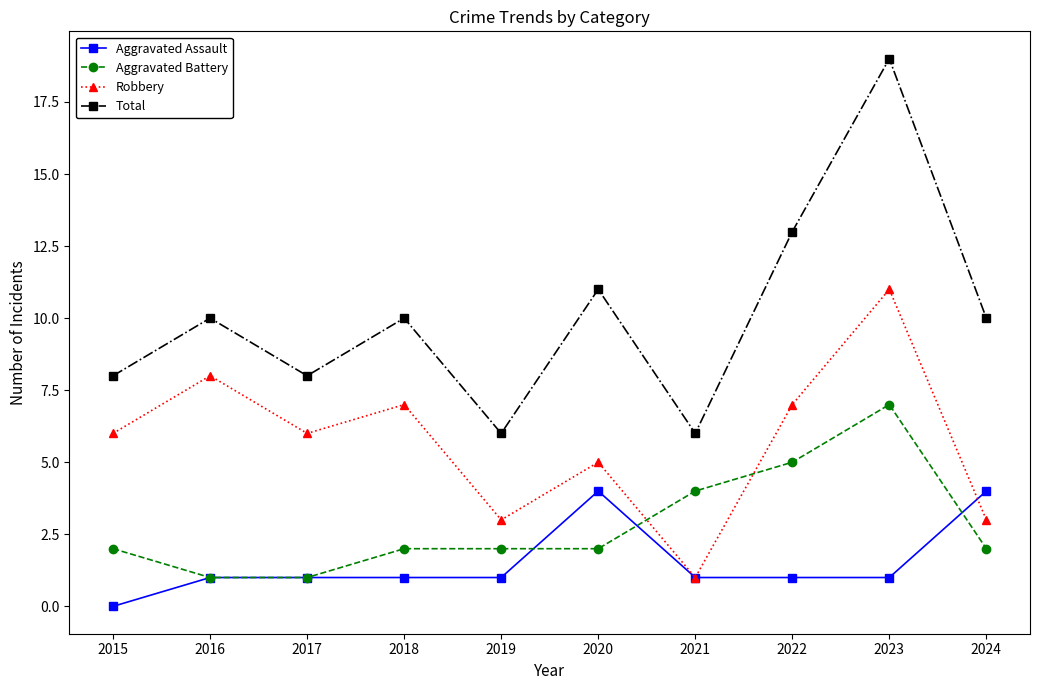

At which category is the sum across all series the highest?

2023